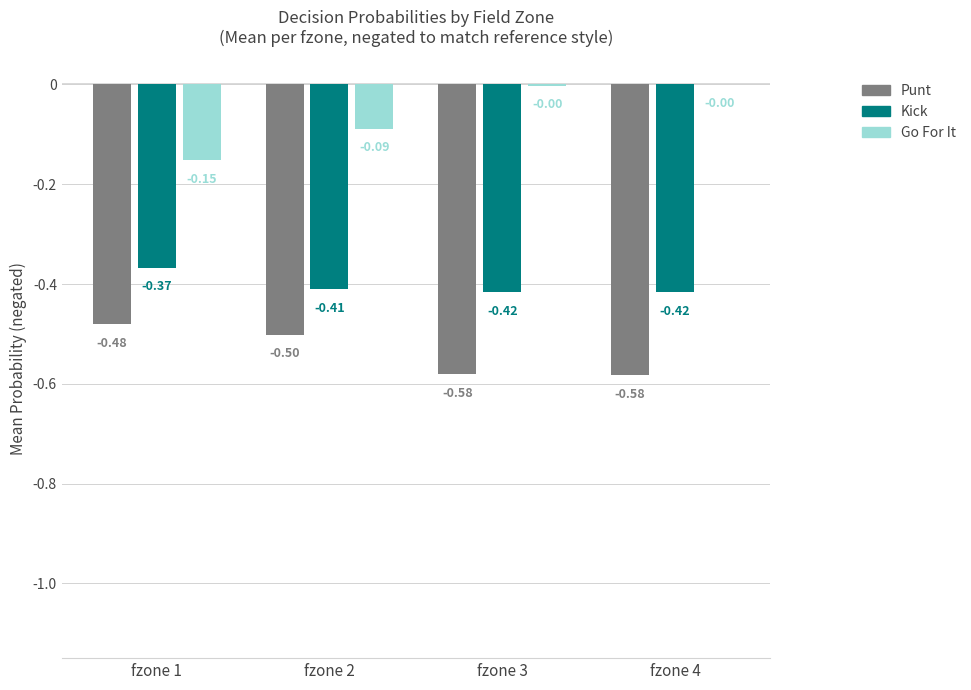

What is the sum of all Kick values?

-1.6